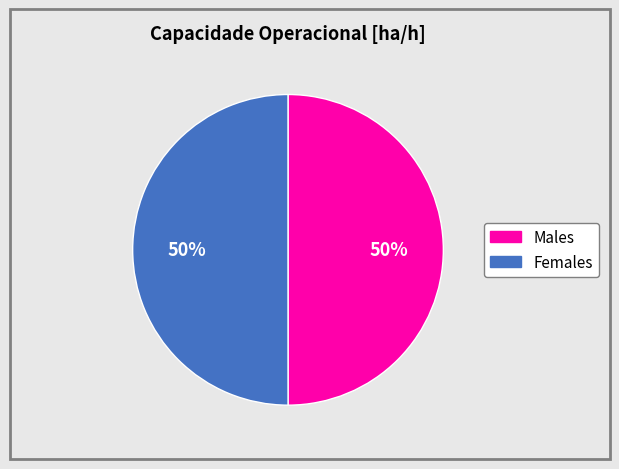

Is it true that Males is 58% of the pie?

False